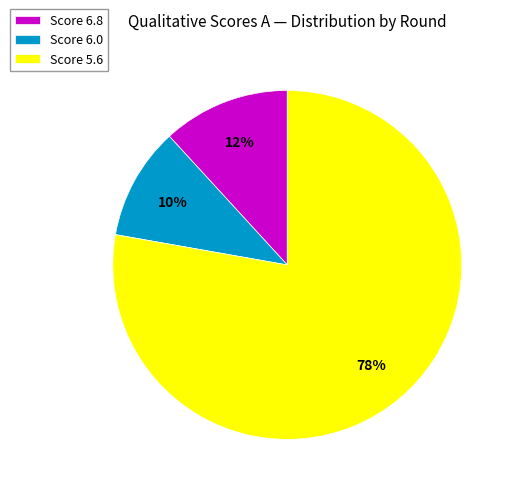

What is the largest slice in the pie chart?

Score 5.6